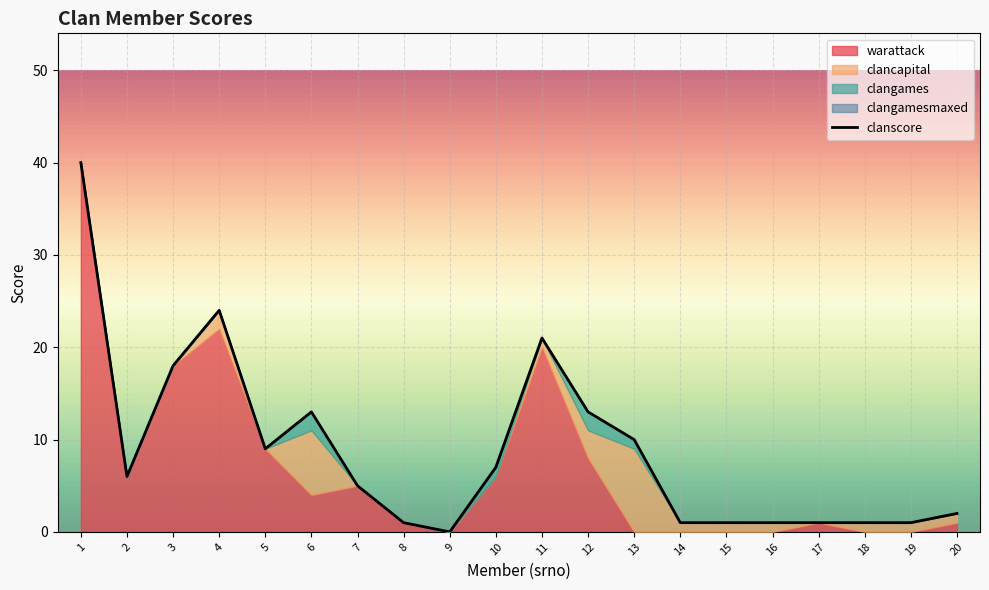

At how many categories does at least one series exceed 34?

1